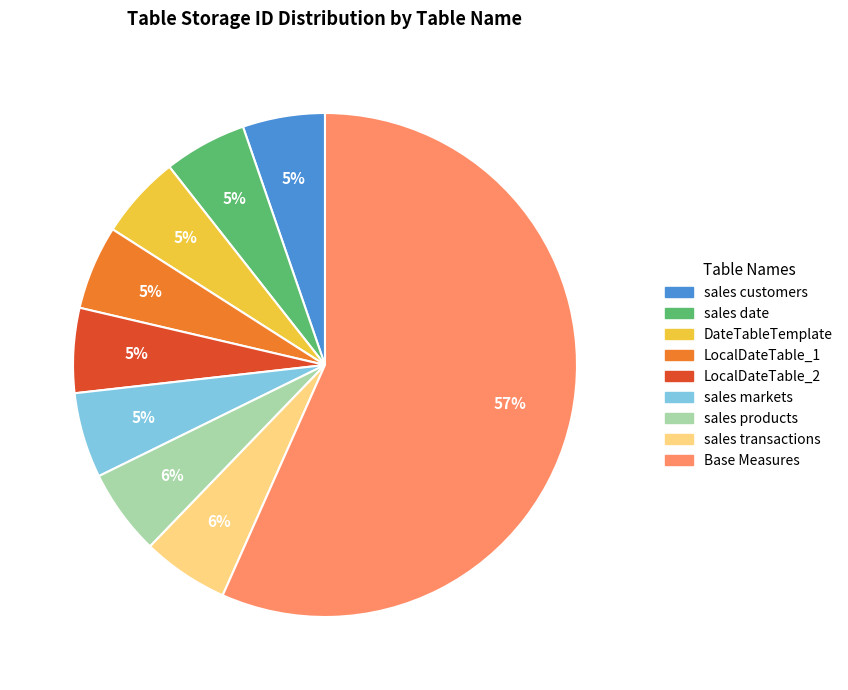

Count the number of slices in the pie.

9